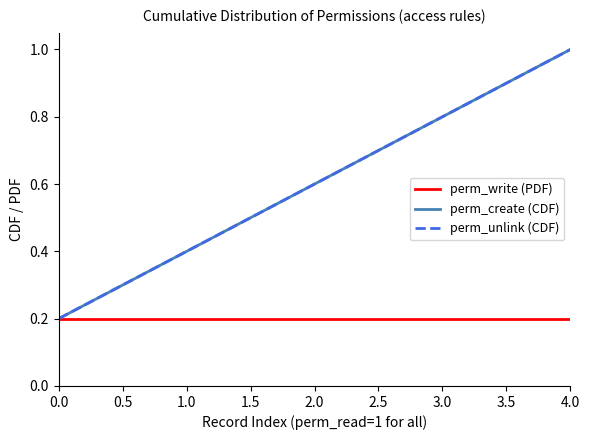

What is the value of the perm_write (PDF) point at the 2nd from the left?

0.2